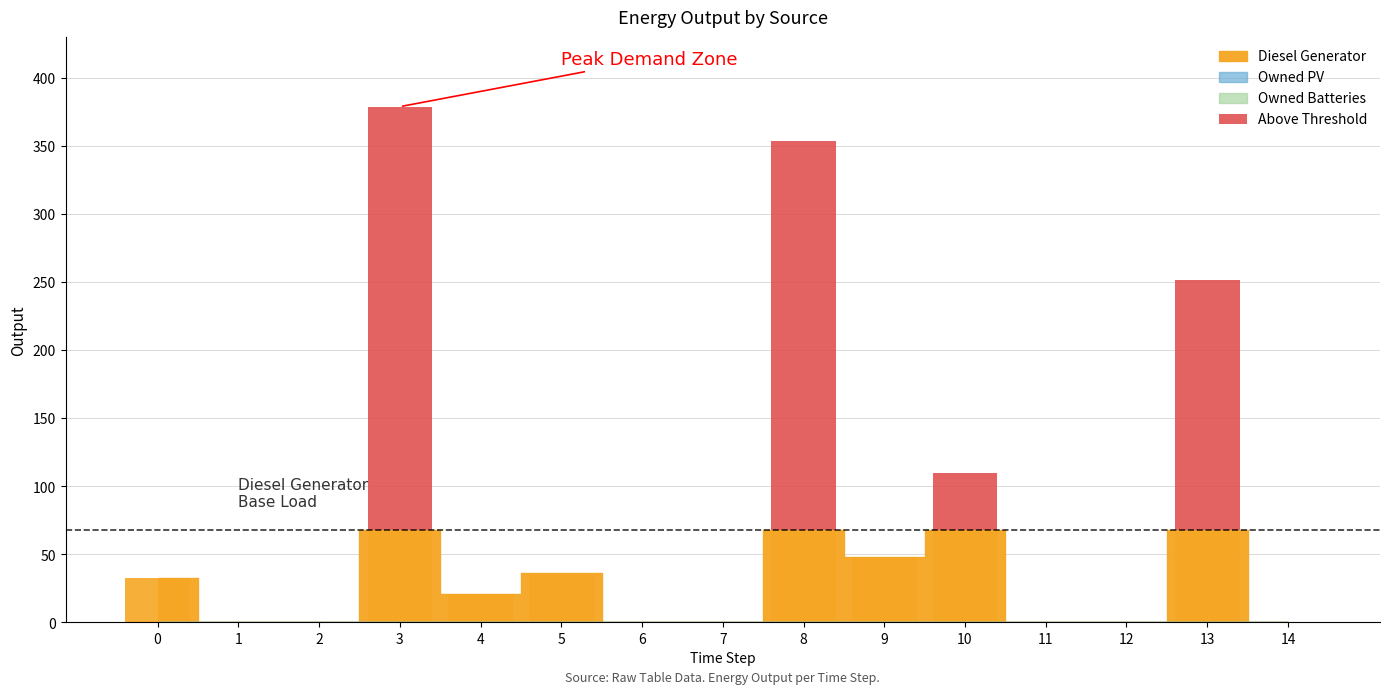

Reading left to right, what are all the values shown in this chart?

0=0	1=0	2=0	3=311	4=0	5=0	6=0	7=0	8=286	9=0	10=42	11=0	12=0	13=184	14=0